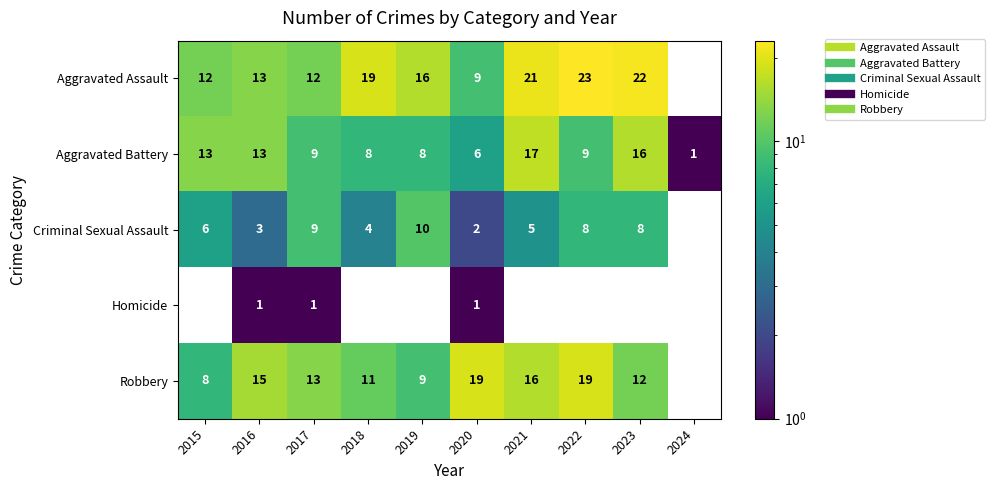

True or false: Aggravated Battery has a value of 8 at 2018.

True